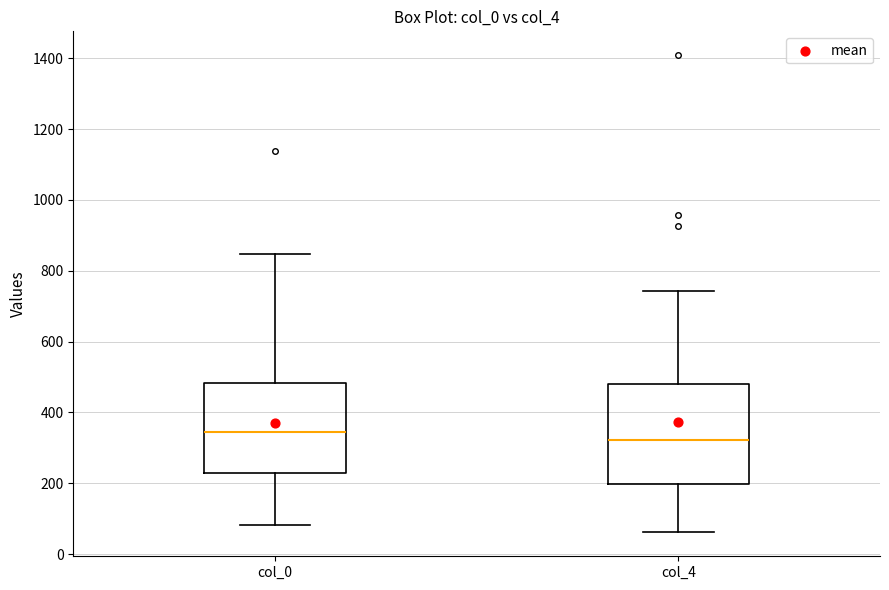

Where is the upper edge of the box for col_0 on the y-axis? The values are not printed on the chart, so give them approximately, as read against the axis.

480